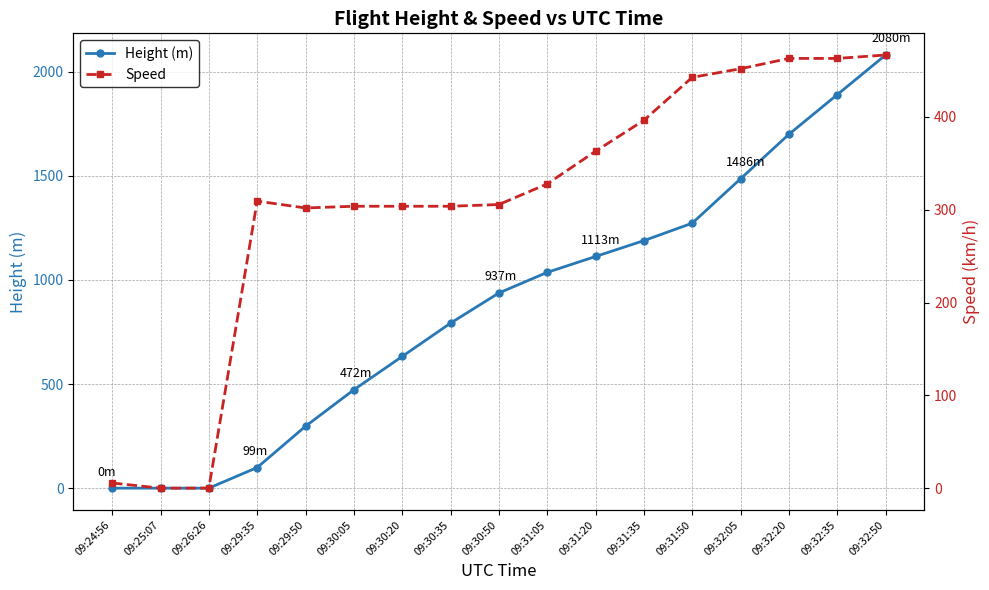

How many lines are shown in the chart?

2